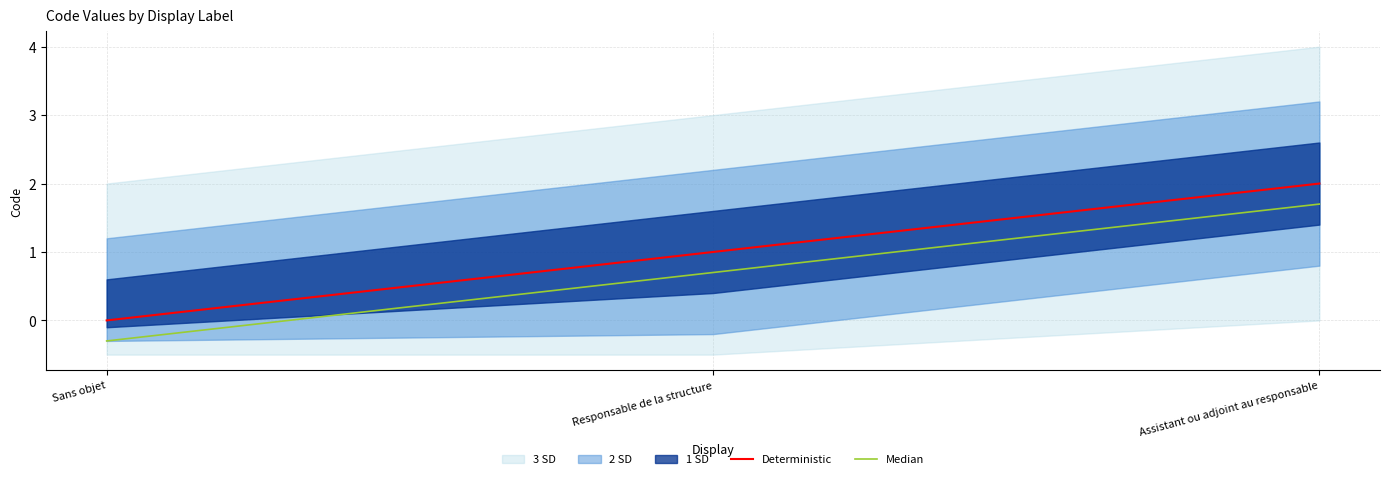

What is the difference between the maximum and minimum values in the Median series?

2.0